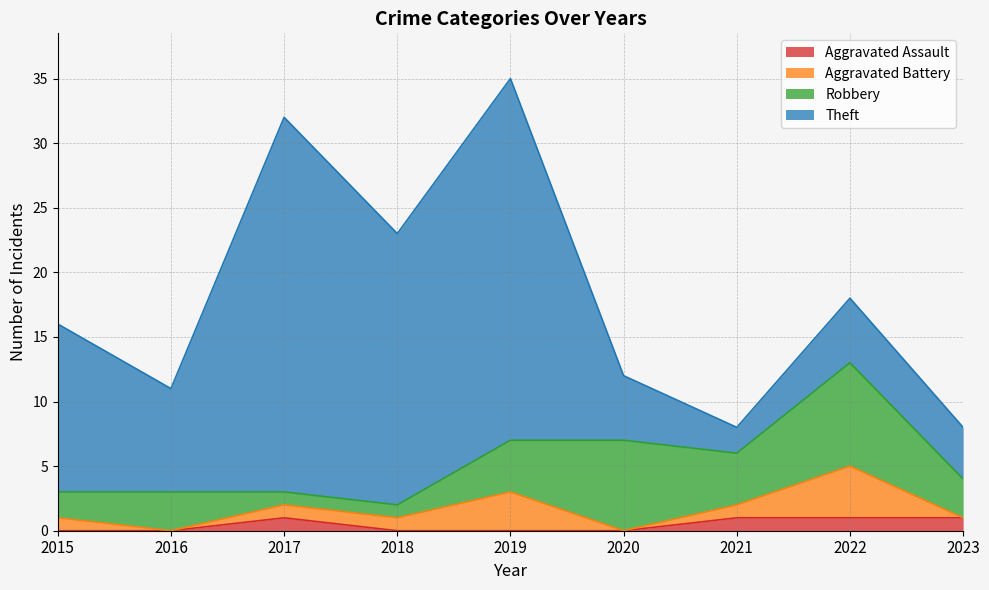

Rank the series at 2020 from highest to lowest value.

Total, Robbery, Theft, Aggravated Assault, Aggravated Battery